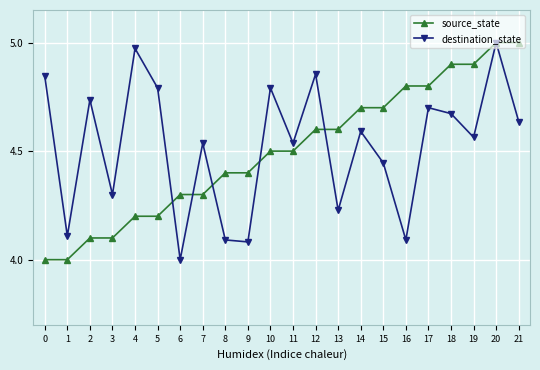

Which series has the largest total across all categories?

destination_state